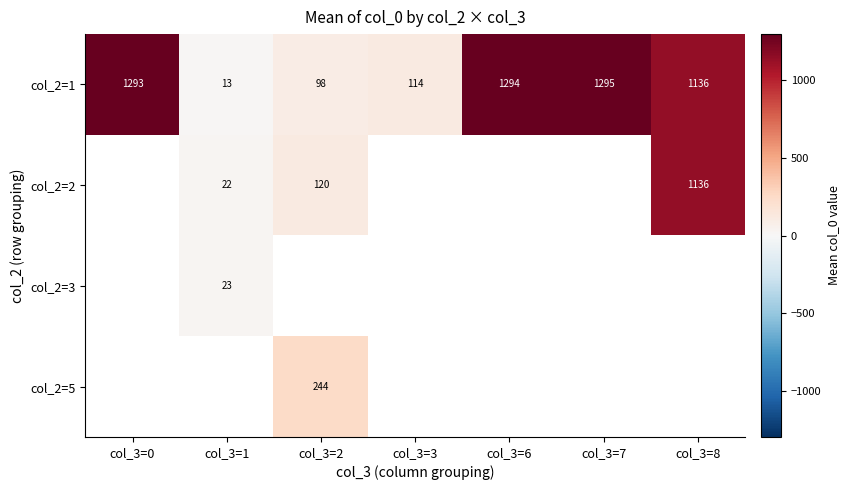

The col_2=5 series shows 416 at col_3=2. True or false?

False